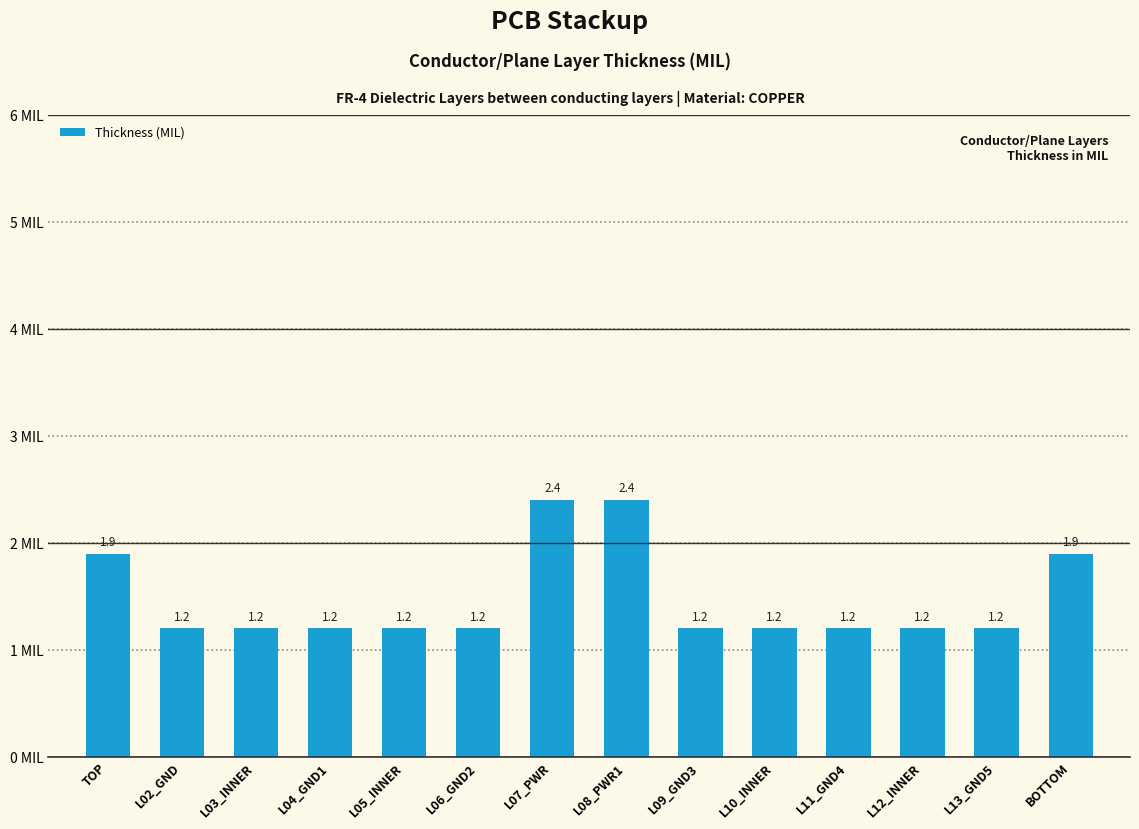

How many data points does each series have?

14